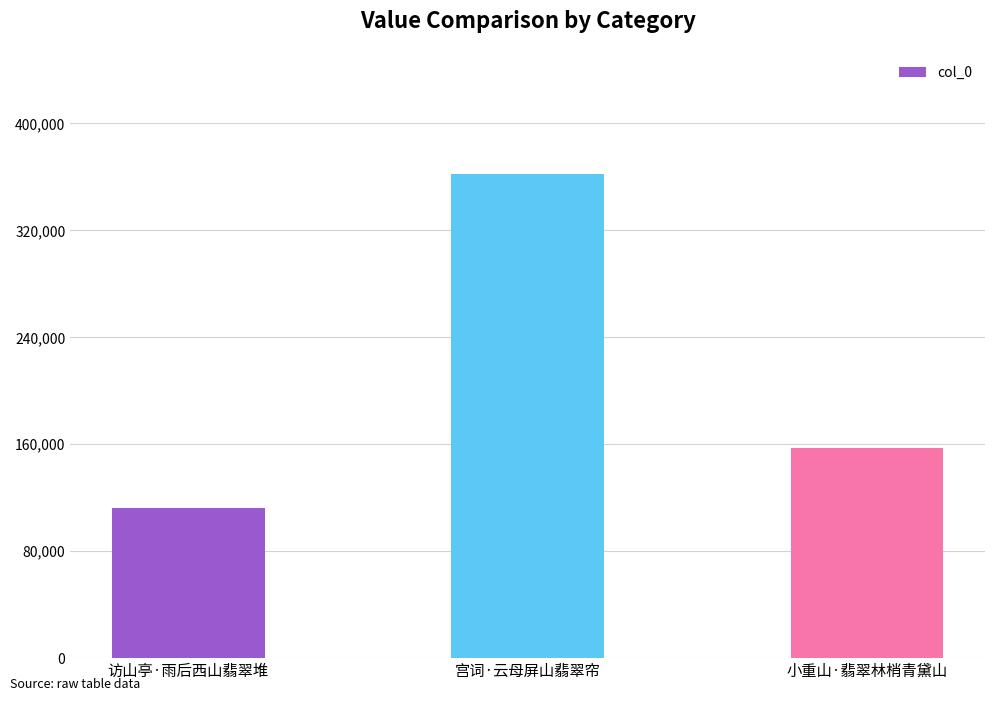

What is the value of the 2nd bar from the left?

362139